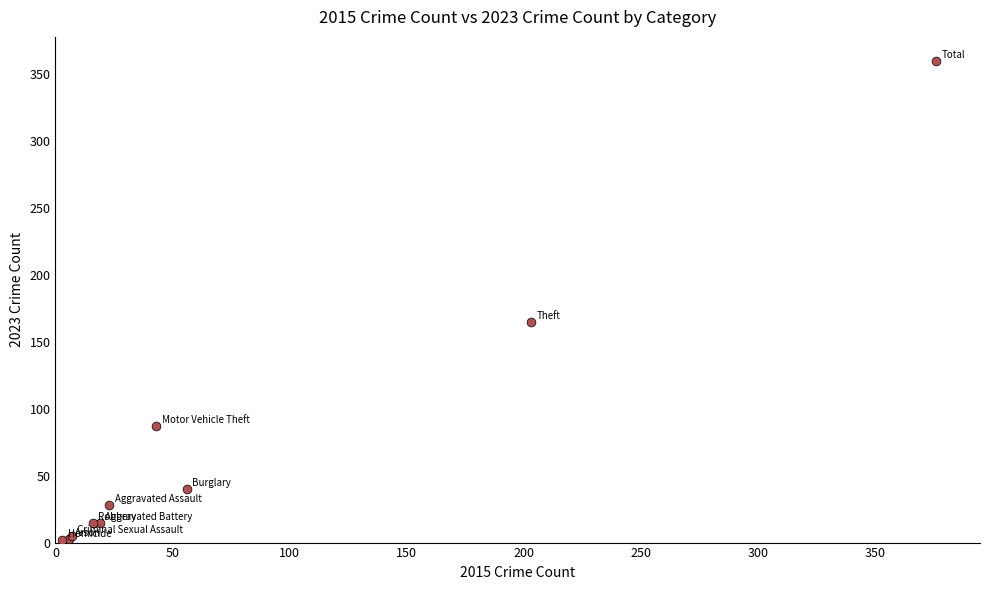

What Y value in the scatter plot is closest to 181?

165